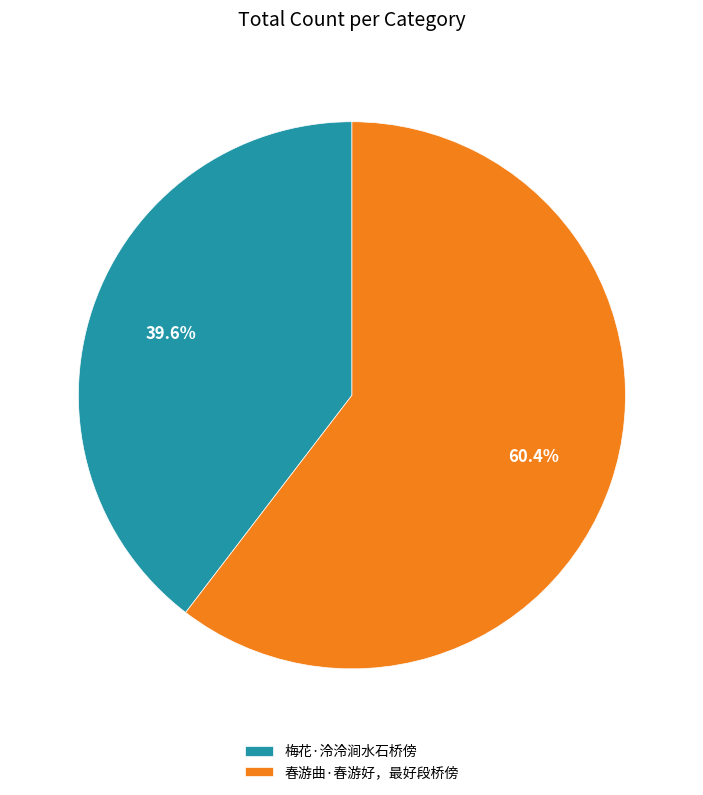

How many slices are in this pie chart?

2